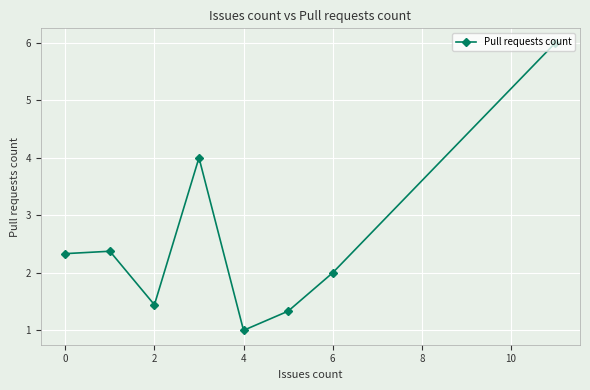

What is the sum of all values?

20.5